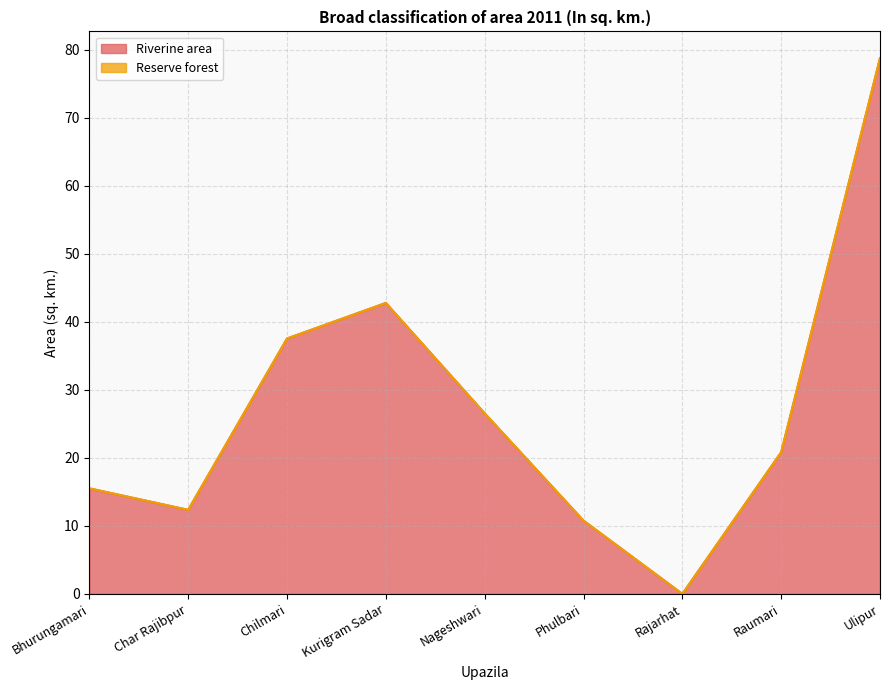

What is the change in value from Char Rajibpur to Chilmari?

+25.2